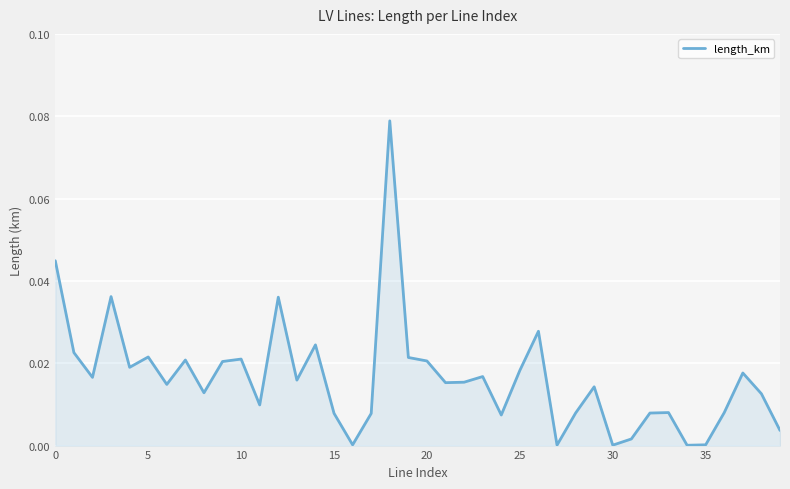

How many categories are shown in the chart?

40